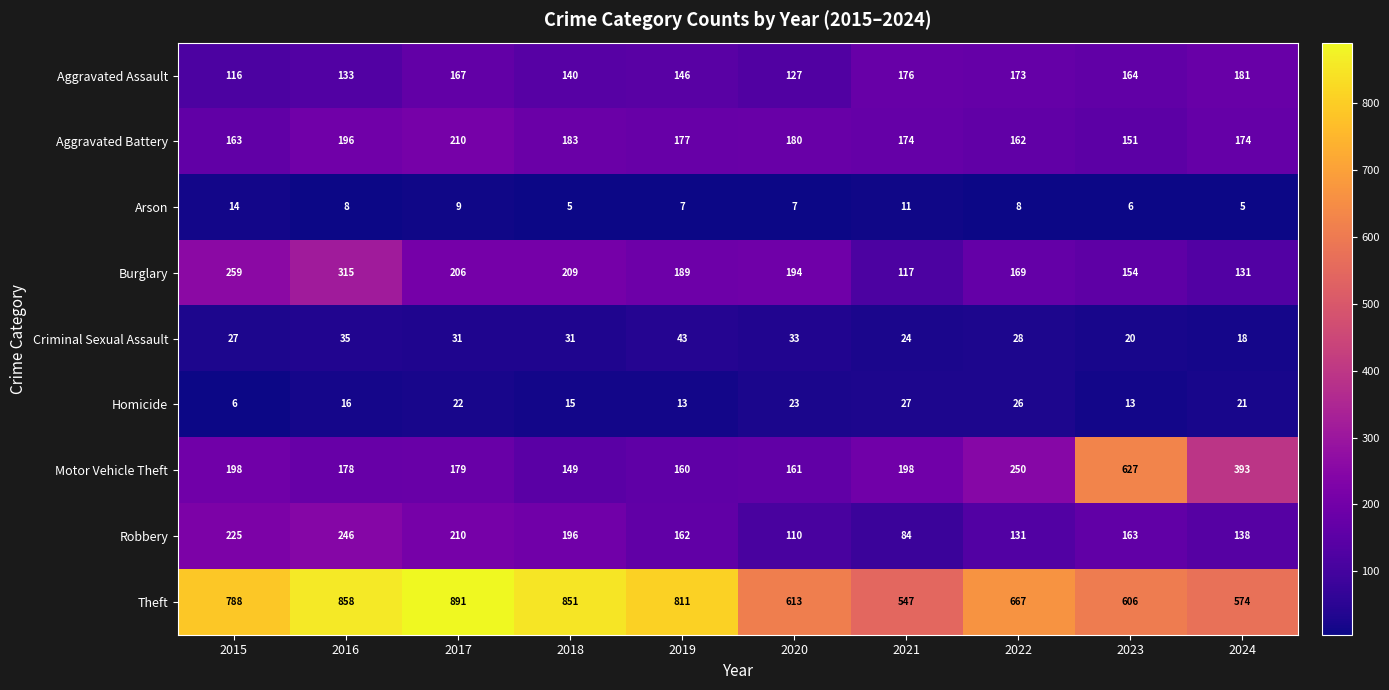

Which label corresponds to the largest value in the chart?

2017